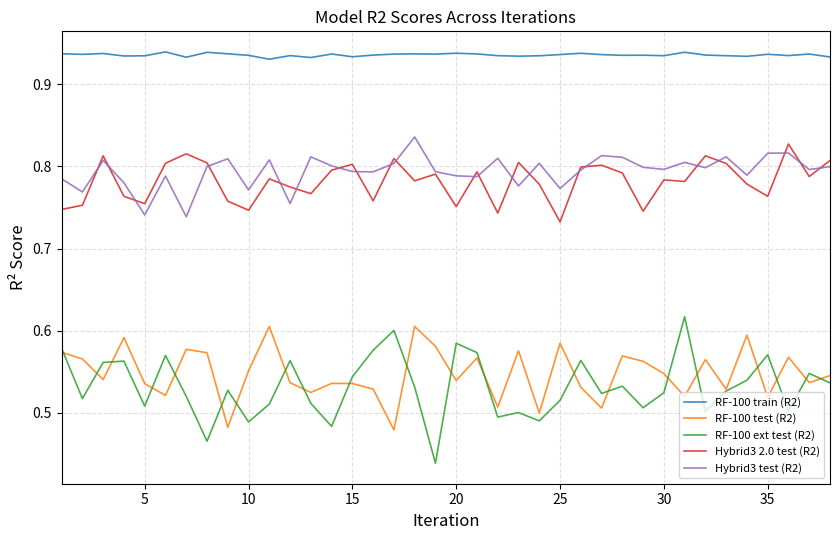

How many lines are shown in the chart?

5